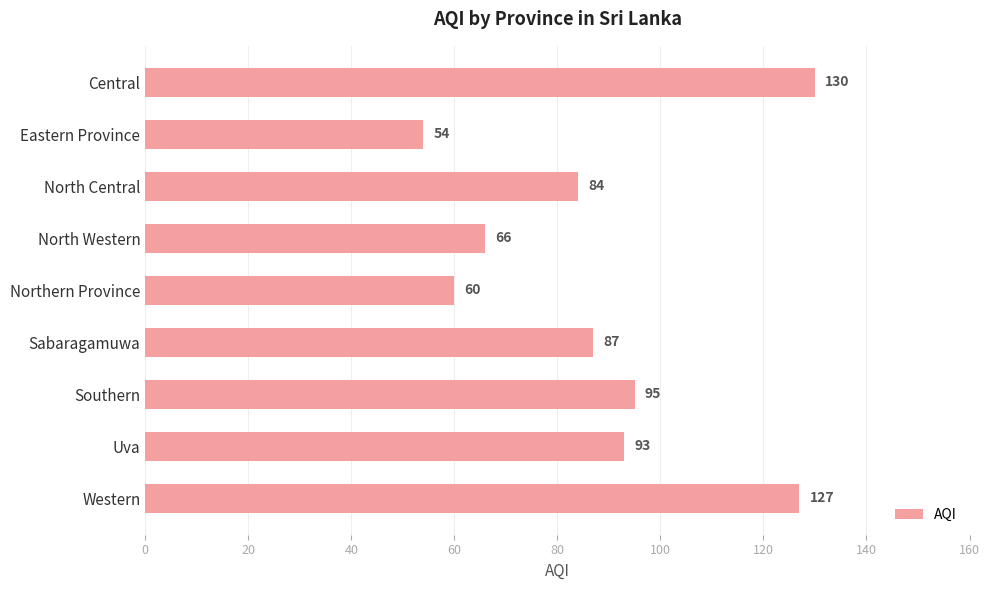

Between Eastern Province and Sabaragamuwa, which is larger?

Sabaragamuwa